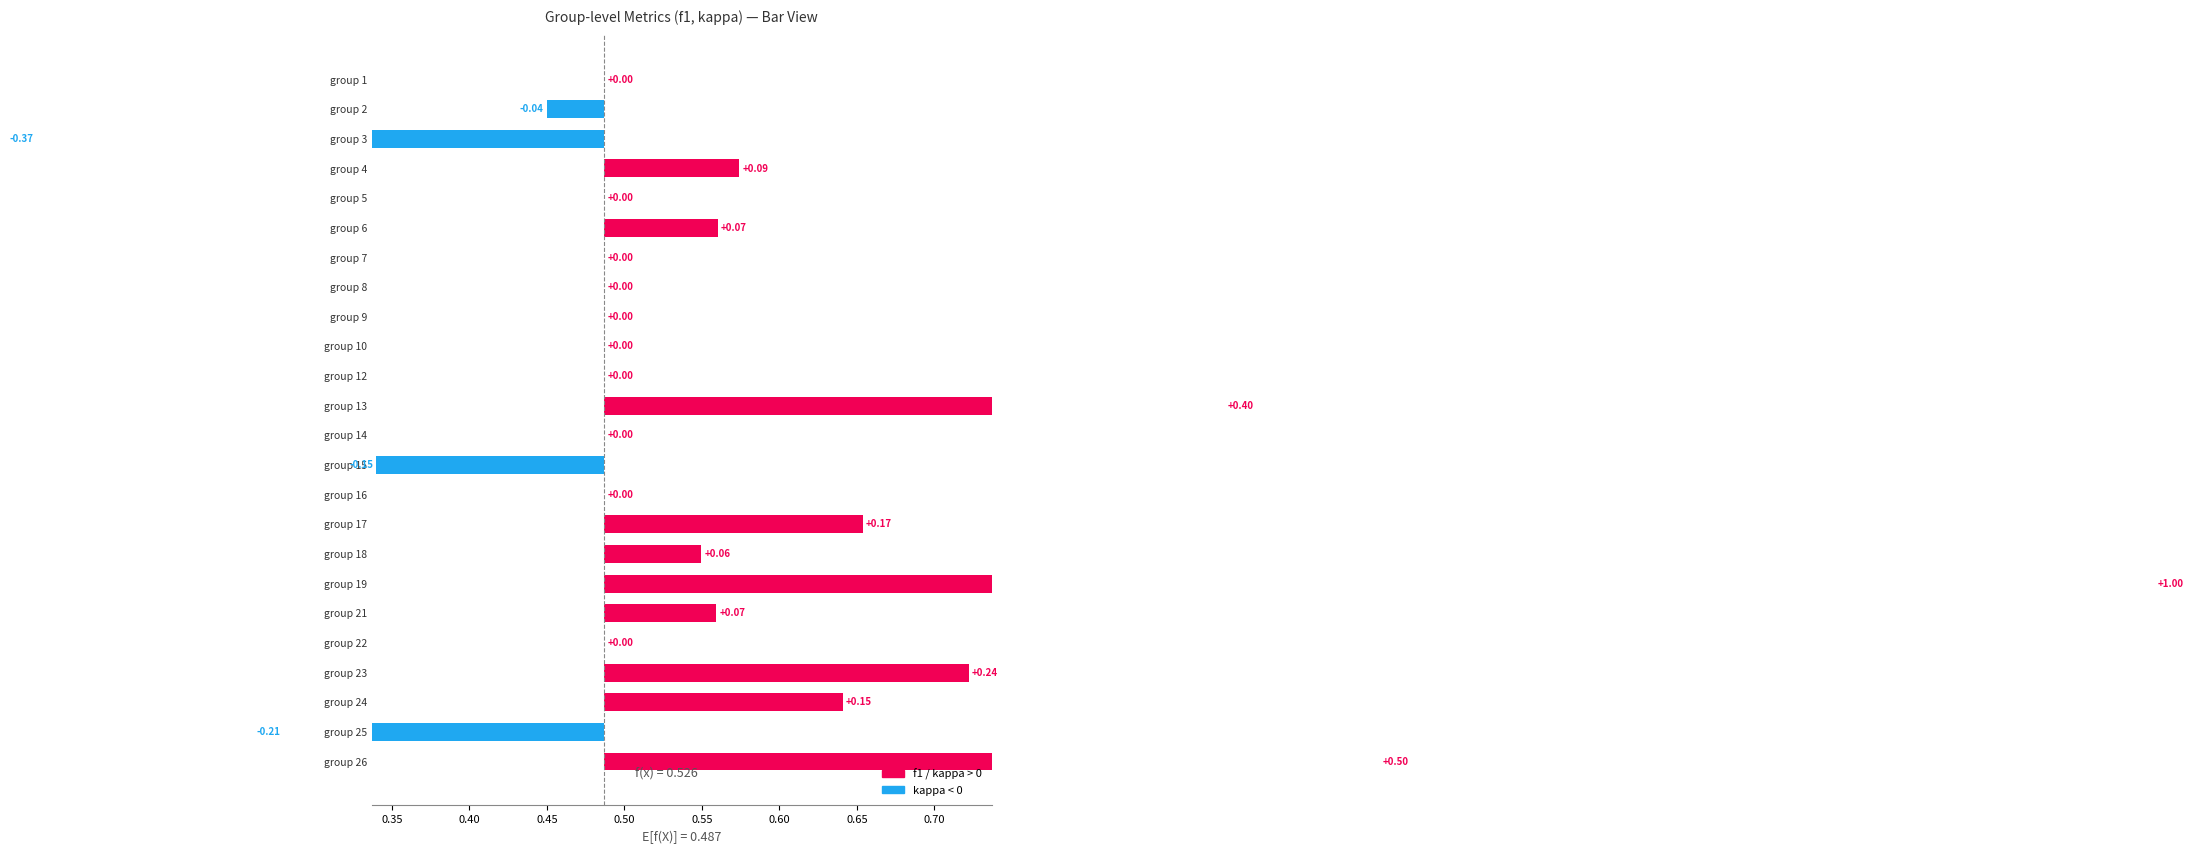

At which label is accuracy closest to 0?

5